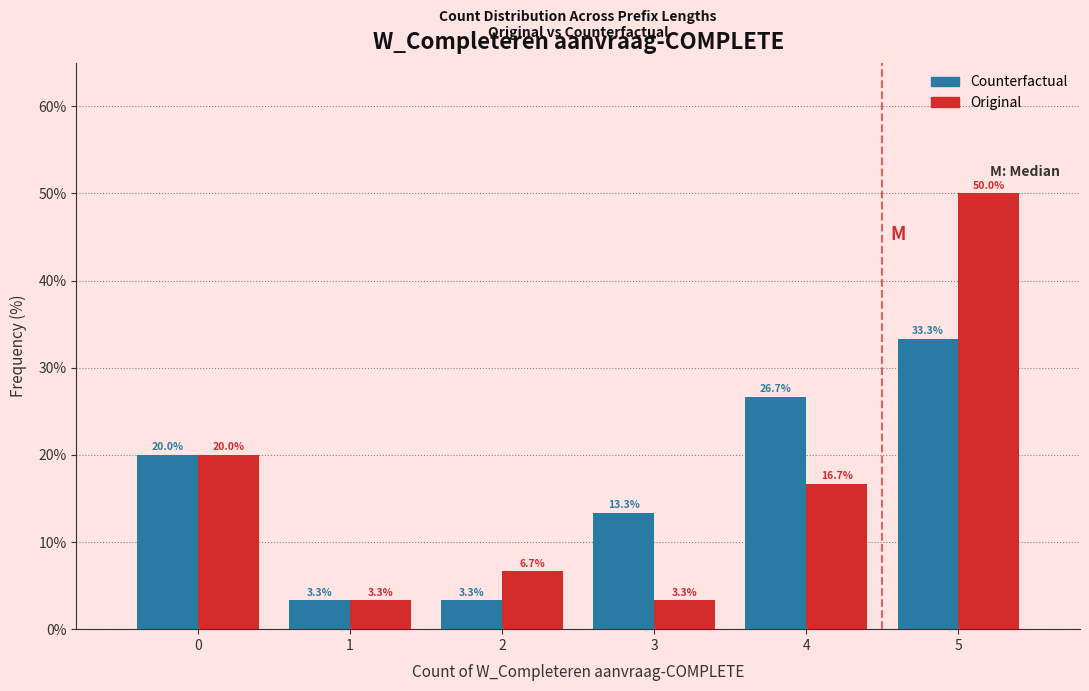

Reading left to right, transcribe this chart: for each range on the x-axis, give the height of each series' bar.

-0.5 to 0.5: Counterfactual=20.0	Original=20.0
0.5 to 1.5: Counterfactual=3.3	Original=3.3
1.5 to 2.5: Counterfactual=3.3	Original=6.7
2.5 to 3.5: Counterfactual=13.3	Original=3.3
3.5 to 4.5: Counterfactual=26.7	Original=16.7
4.5 to 5.5: Counterfactual=33.3	Original=50.0